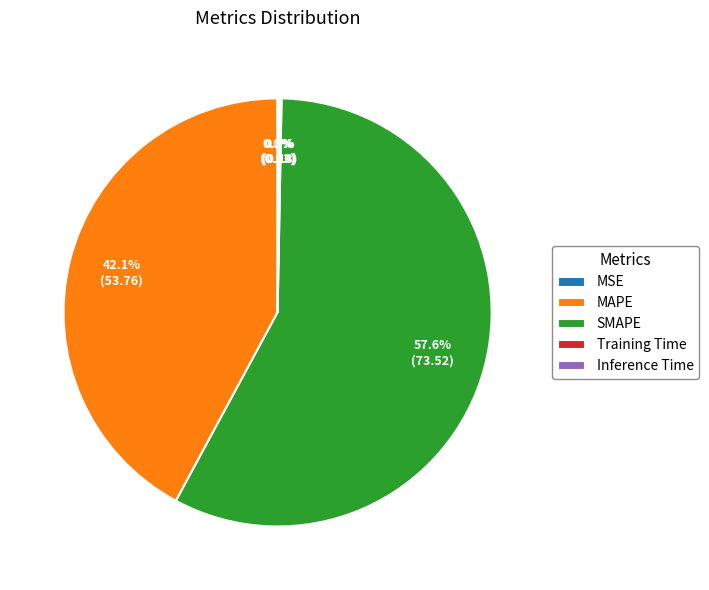

True or false: MAPE accounts for 28% of the total.

False